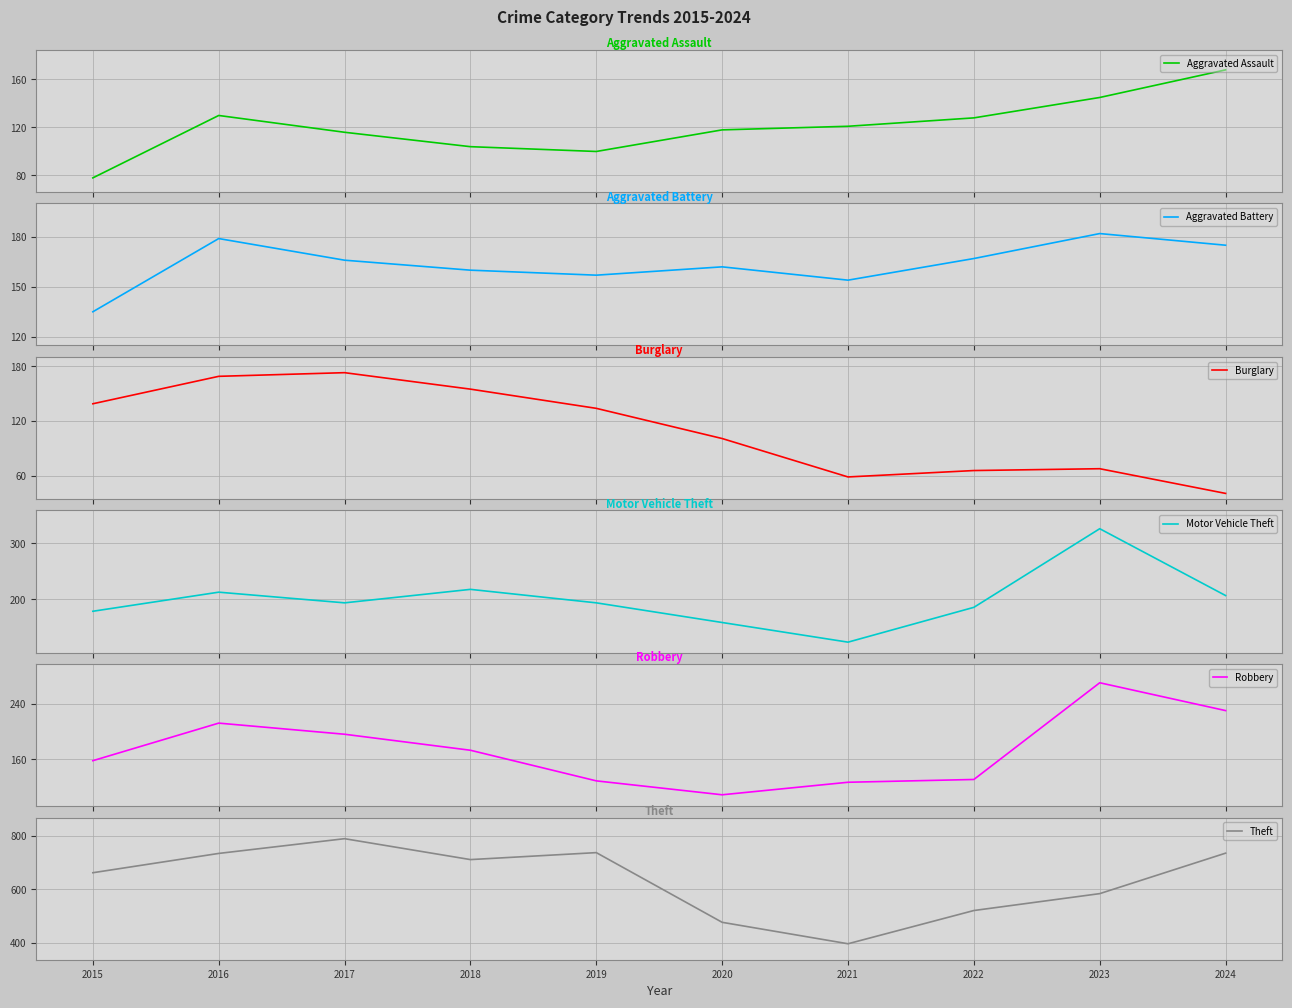

What are all the series names shown in the legend?

Aggravated Assault, Aggravated Battery, Burglary, Motor Vehicle Theft, Robbery, Theft